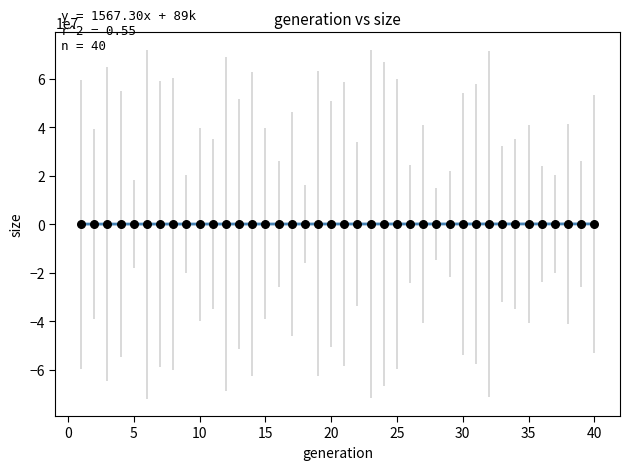

What is the range of X values (max minus min)?

39